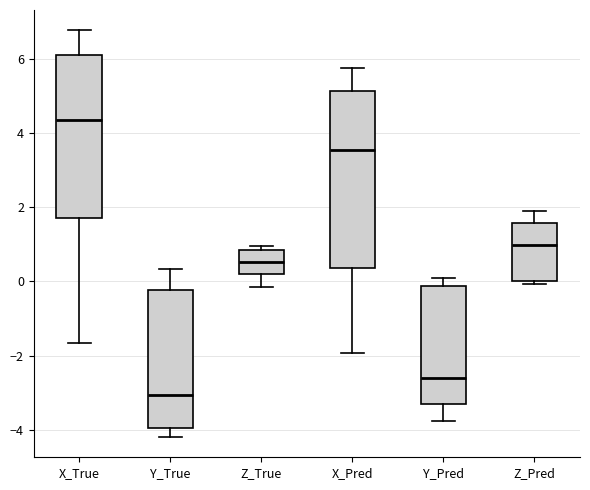

Reading left to right, read every box against the y-axis: the position of its median line, the range the box covers, and the ends of its whiskers. The values are not printed on the chart, so give them approximately, as read against the axis.

X_True: median 4.4, box 1.8 to 6.0, whiskers -1.6 to 6.8
Y_True: median -3.0, box -4.0 to -0.2, whiskers -4.2 to 0.4
Z_True: median 0.6, box 0.2 to 0.8, whiskers -0.2 to 1.0
X_Pred: median 3.6, box 0.4 to 5.2, whiskers -2.0 to 5.8
Y_Pred: median -2.6, box -3.4 to -0.2, whiskers -3.8 to 0.0
Z_Pred: median 1.0, box 0.0 to 1.6, whiskers 0.0 (just below the box's lower edge) to 1.8